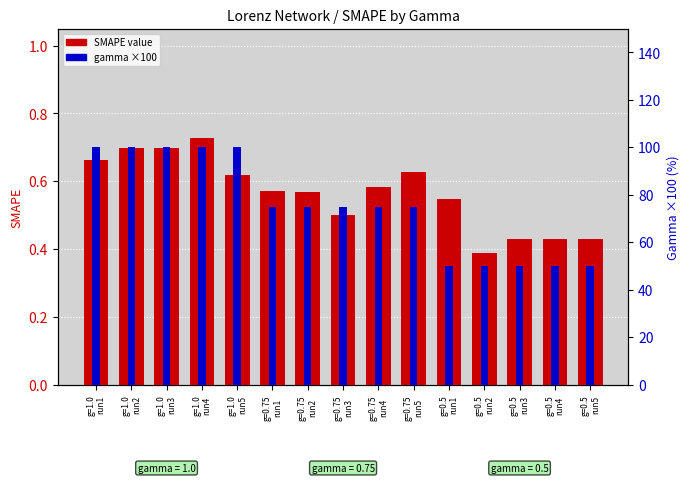

Which series has the largest total across all categories?

gamma (×100)